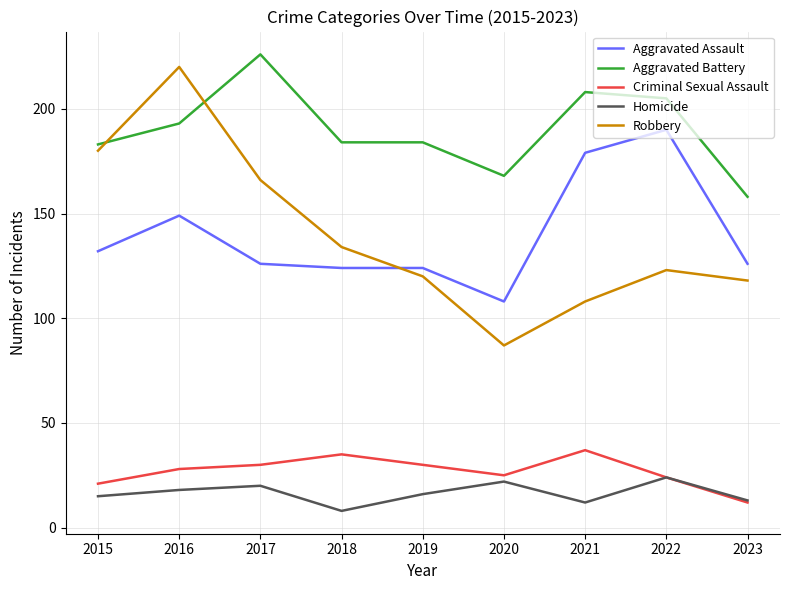

What is the sum of the Aggravated Battery values at 2022 and 2020?

373